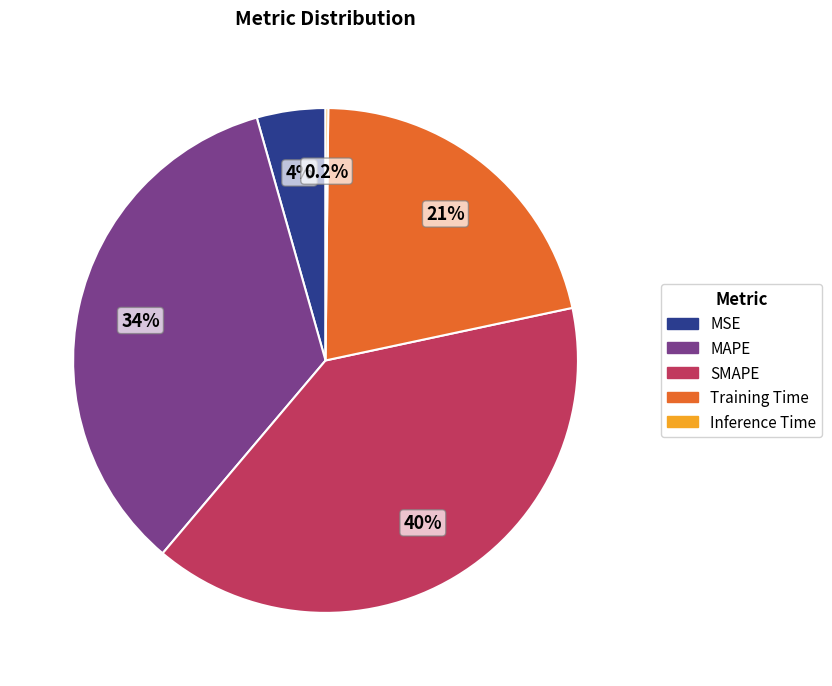

To the nearest percent, what is the difference between the largest and smallest slice percentages?

39%